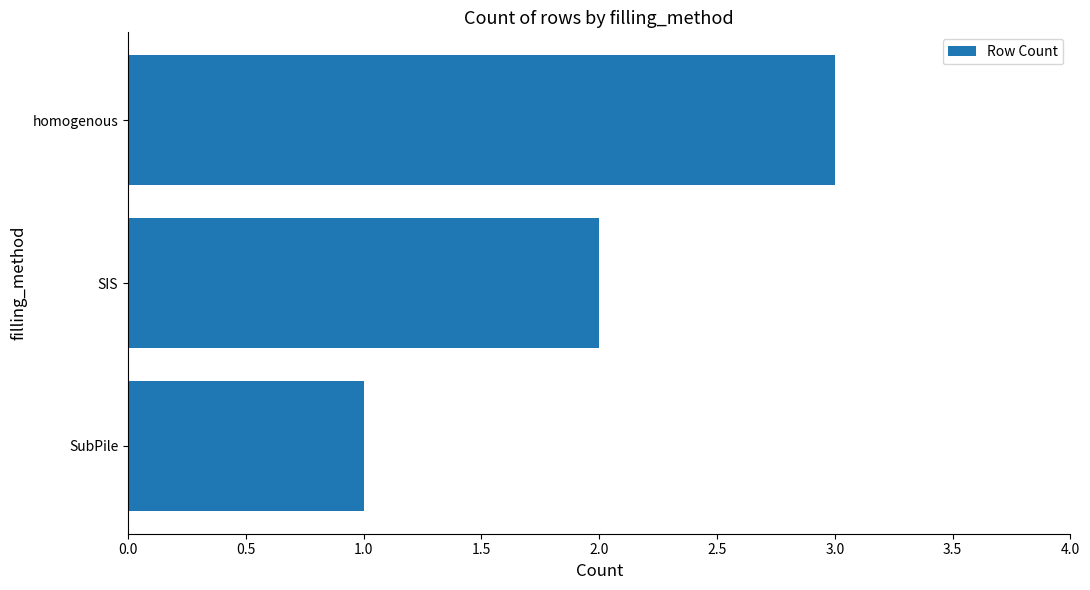

Which category has the highest value across all series?

homogenous